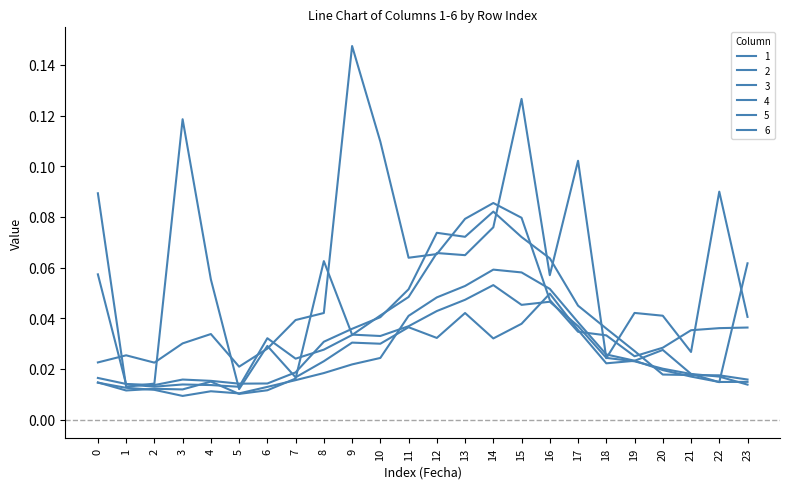

How many lines are shown in the chart?

6